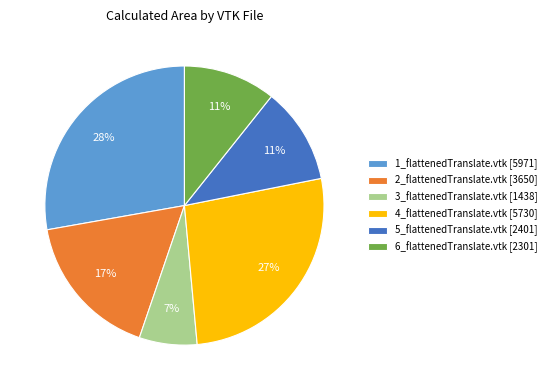

To the nearest percent, what is the difference between the largest and smallest slice percentages?

21%